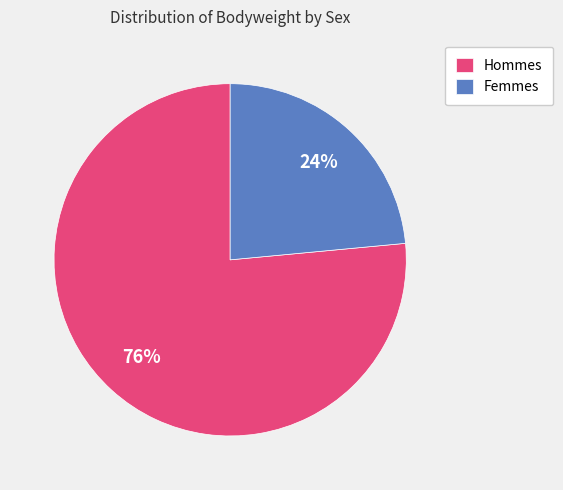

Is there a majority slice in this chart?

Yes